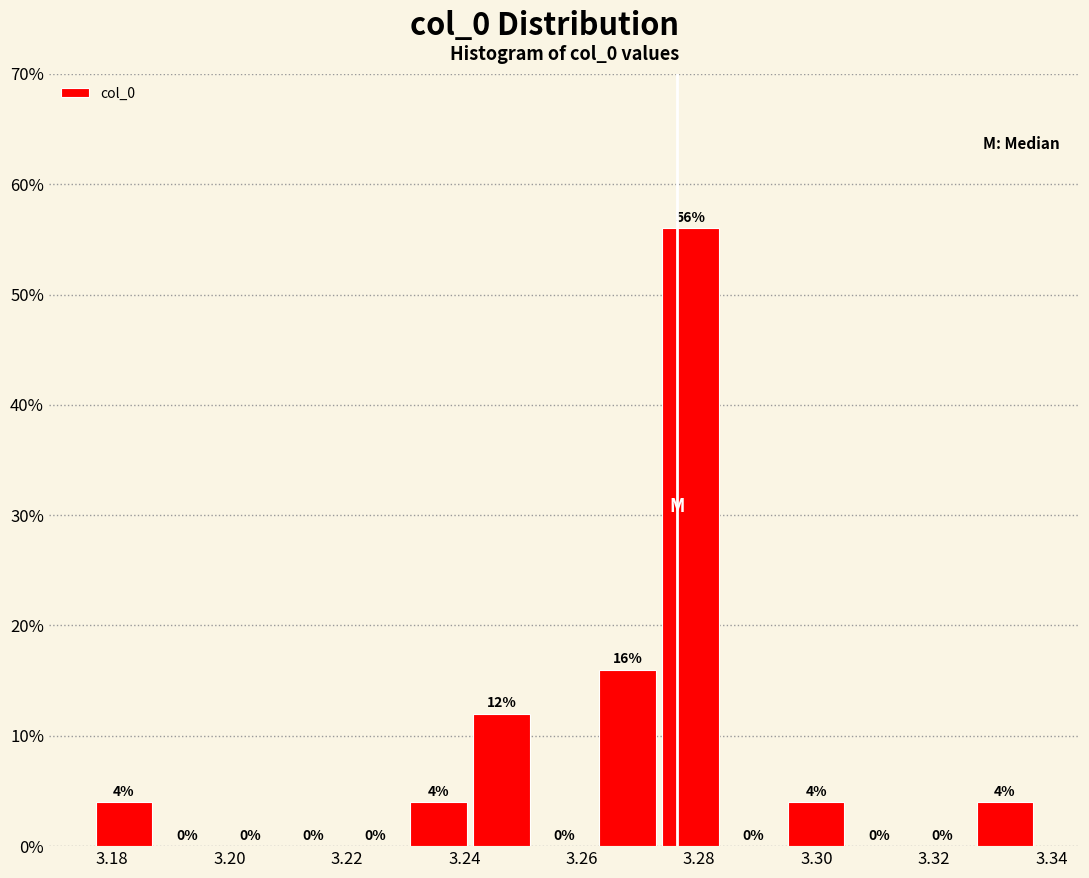

What is the height of the bar covering 3.240 to 3.252 on the x-axis? The bar edges are not printed on the chart, so give them approximately, as read against the axis.

12